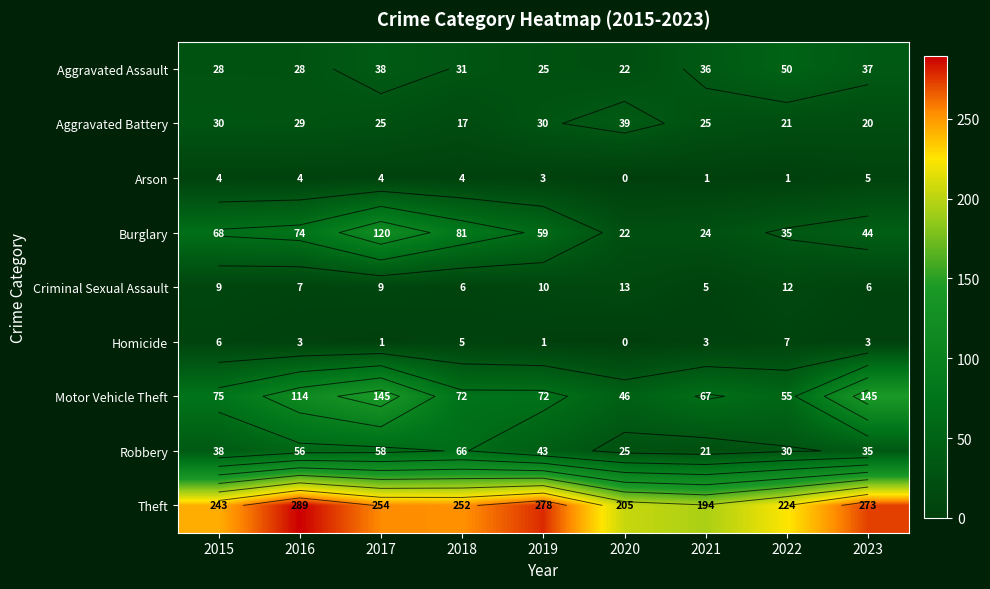

Which series has the widest spread of values?

Motor Vehicle Theft